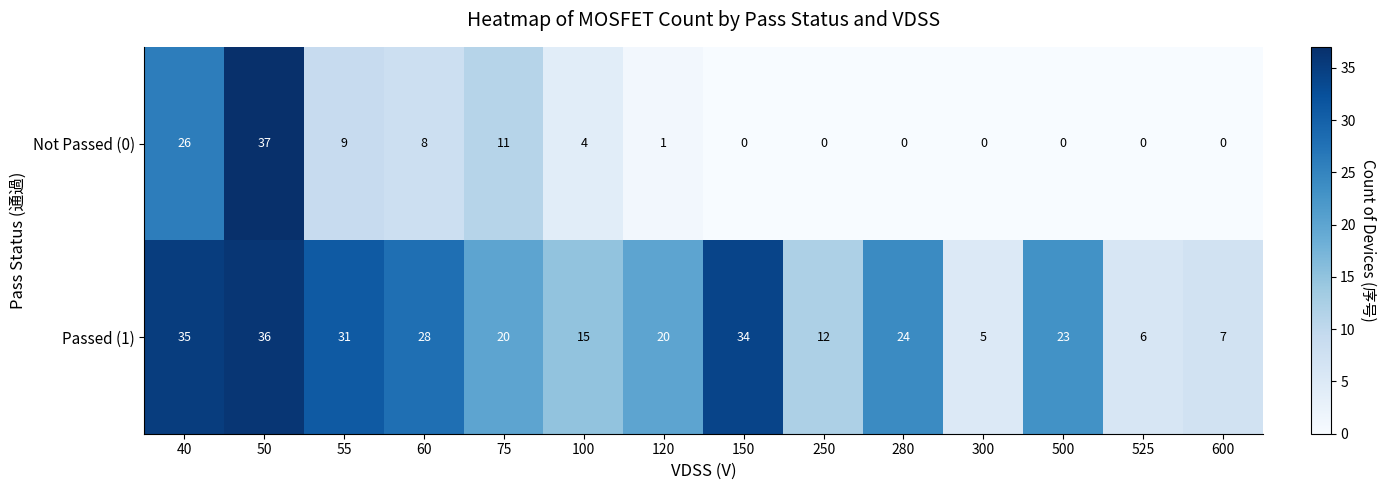

Reading left to right, extract all data points from this chart.

Not Passed (0): 26	37	9	8	11	4	1	0	0	0	0	0	0	0
Passed (1): 35	36	31	28	20	15	20	34	12	24	5	23	6	7